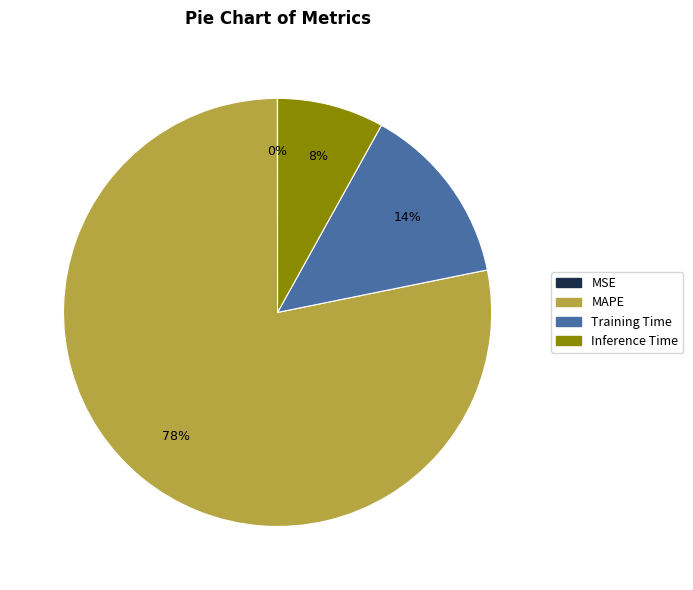

To the nearest percent, what is the average slice percentage?

25%